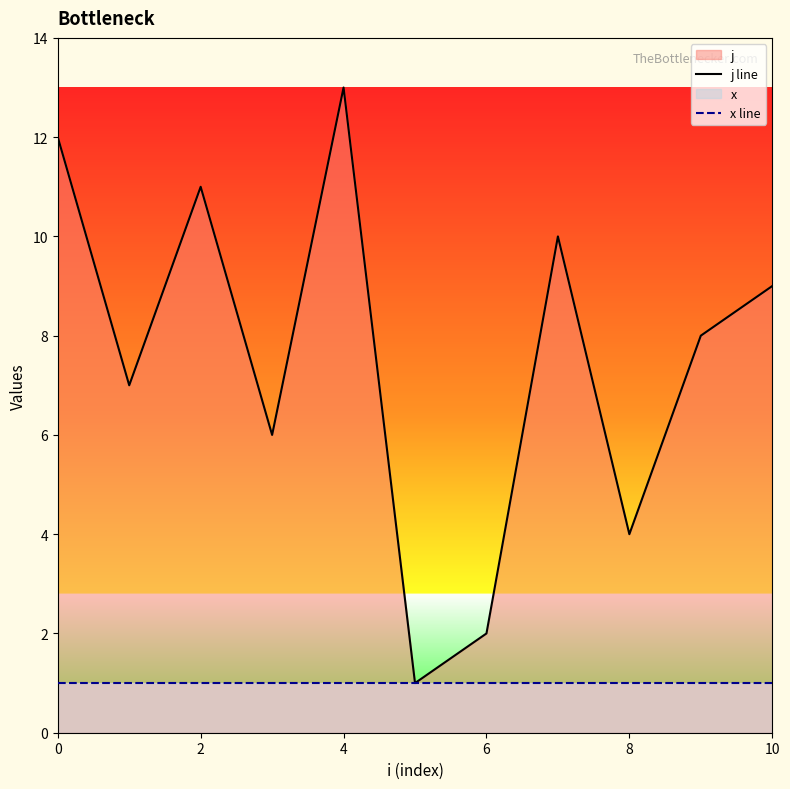

The x line series shows 1 at 10. True or false?

False